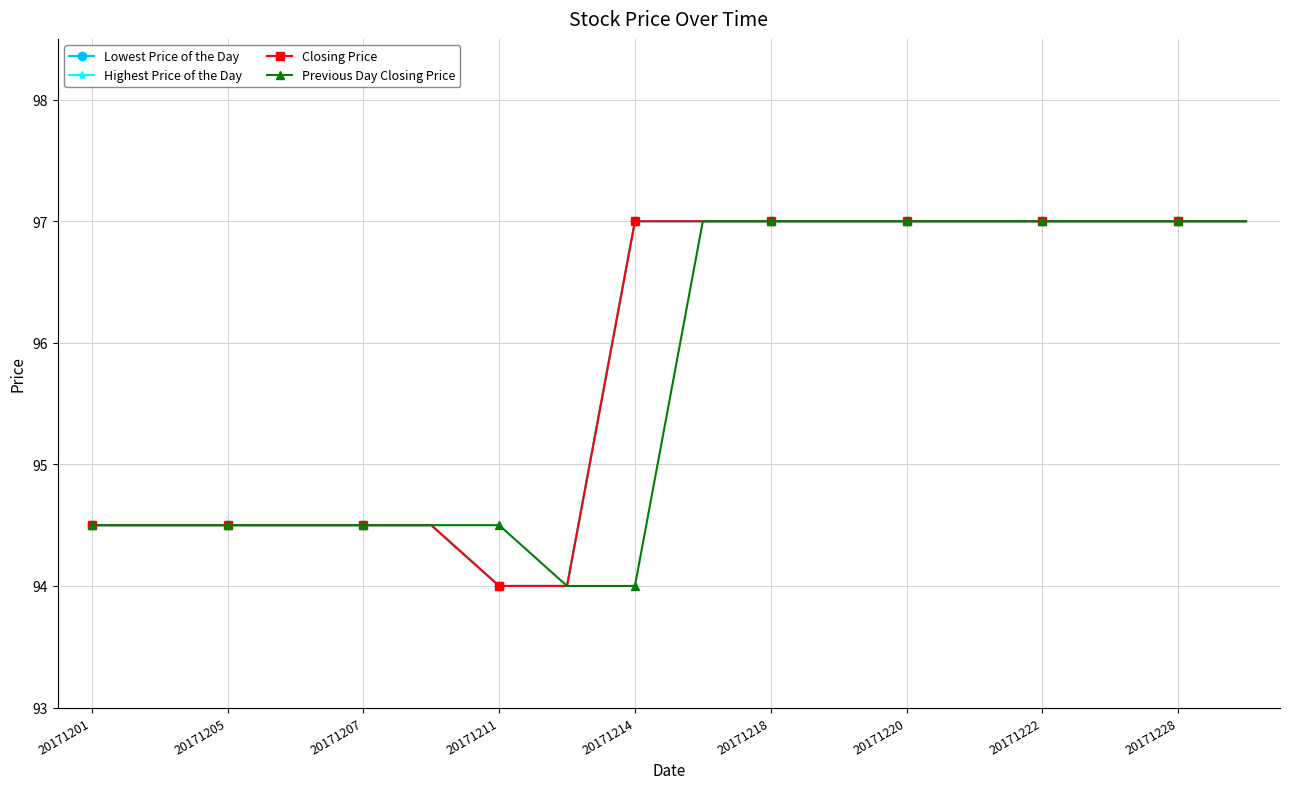

What is the value of the Previous Day Closing Price point at the 3rd from the left?

94.5